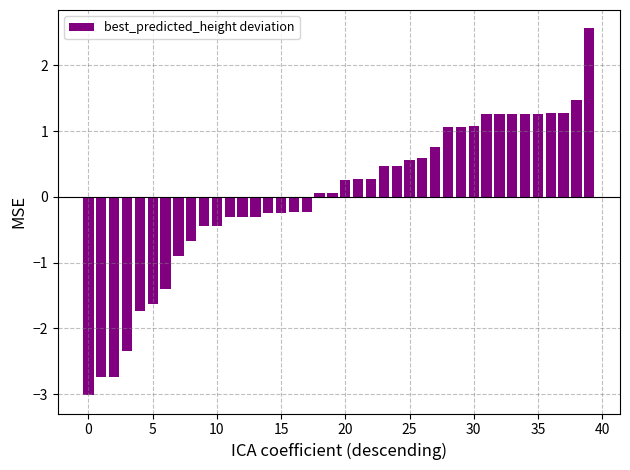

What is the value of the 21st bar from the left?

0.3